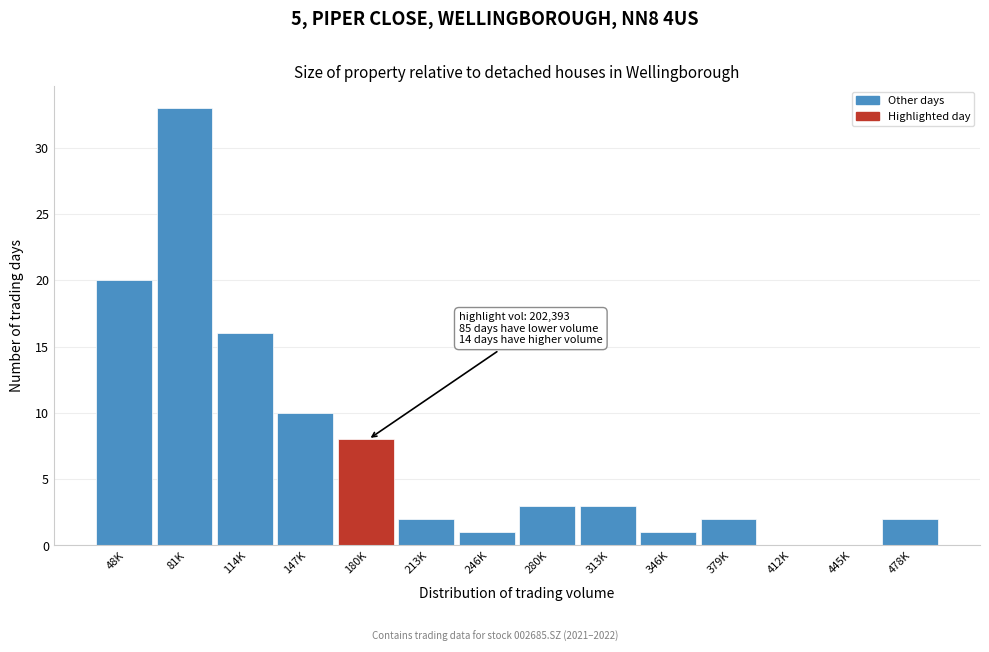

Reading right to left, transcribe all the data shown in this chart.

478K=2	445K=0	412K=0	379K=2	346K=1	313K=3	280K=3	246K=1	213K=2	180K=8	147K=10	114K=16	81K=33	48K=20